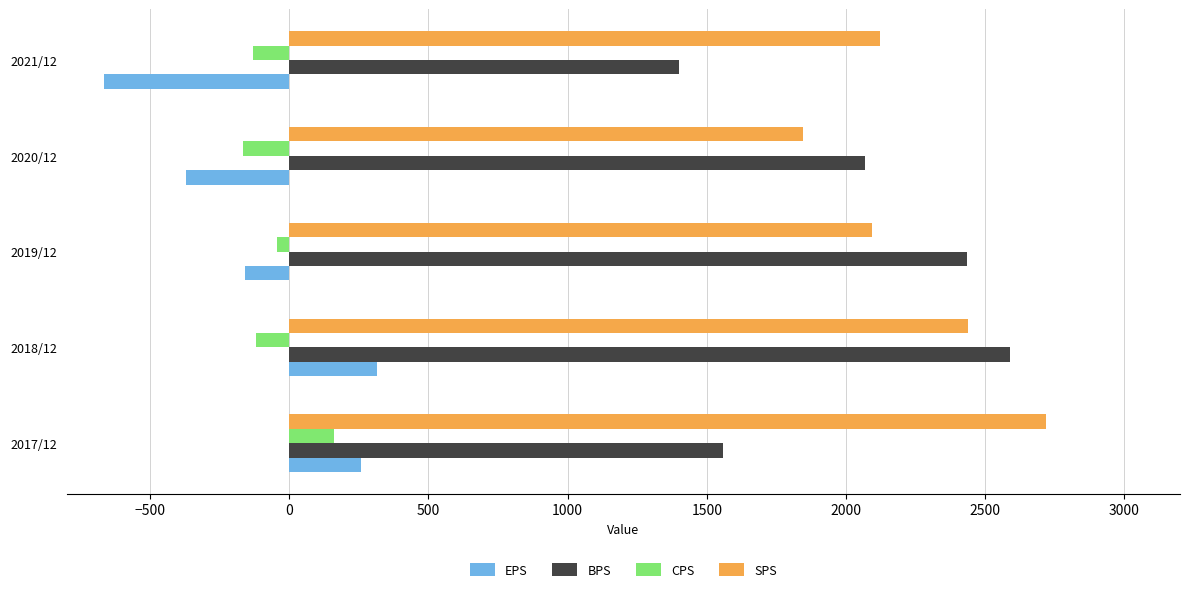

How many distinct data groups are displayed?

4